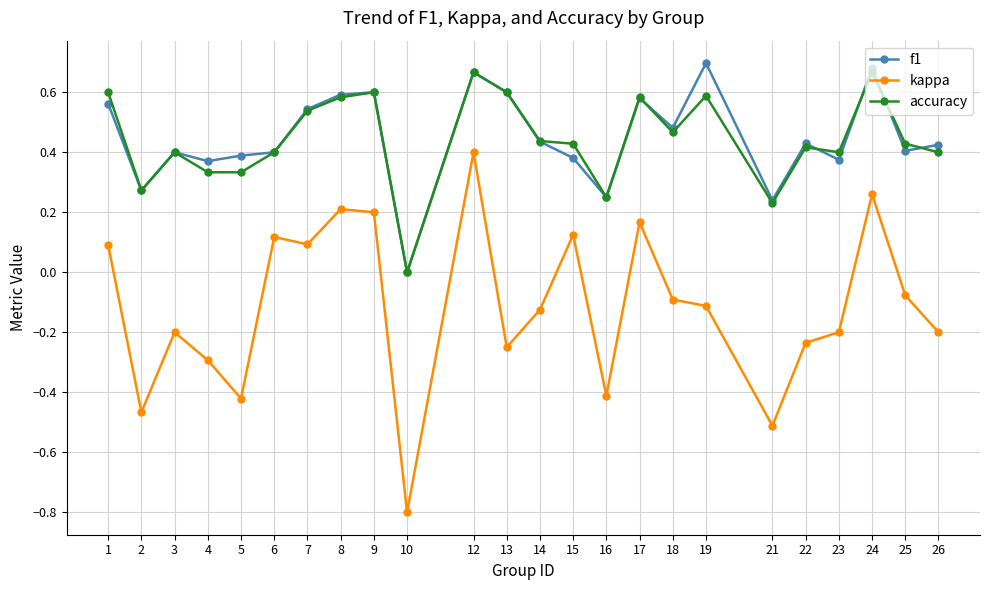

At which category is the sum across all series the highest?

12